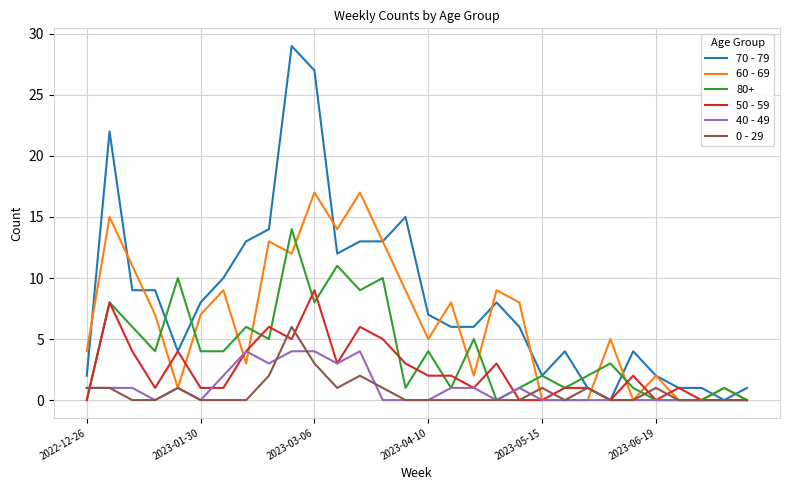

Which series has the widest spread of values?

70 - 79